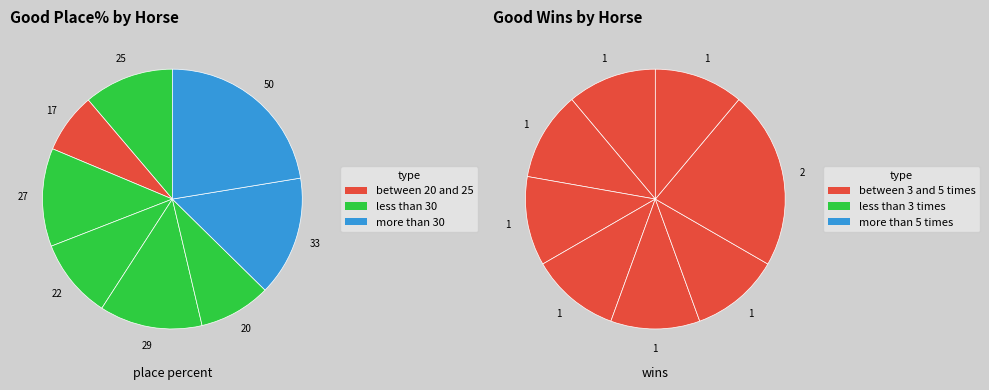

Count the number of slices in the pie.

8